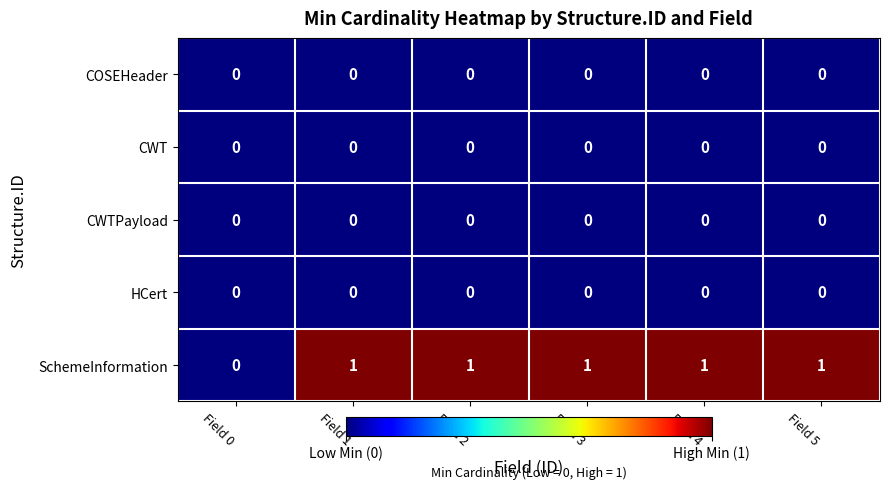

Which series has the widest spread of values?

SchemeInformation